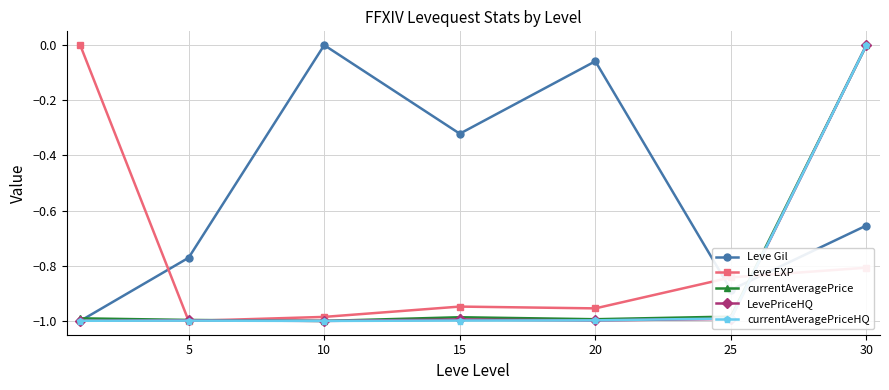

How many interior local peaks does the Leve Gil series have?

2